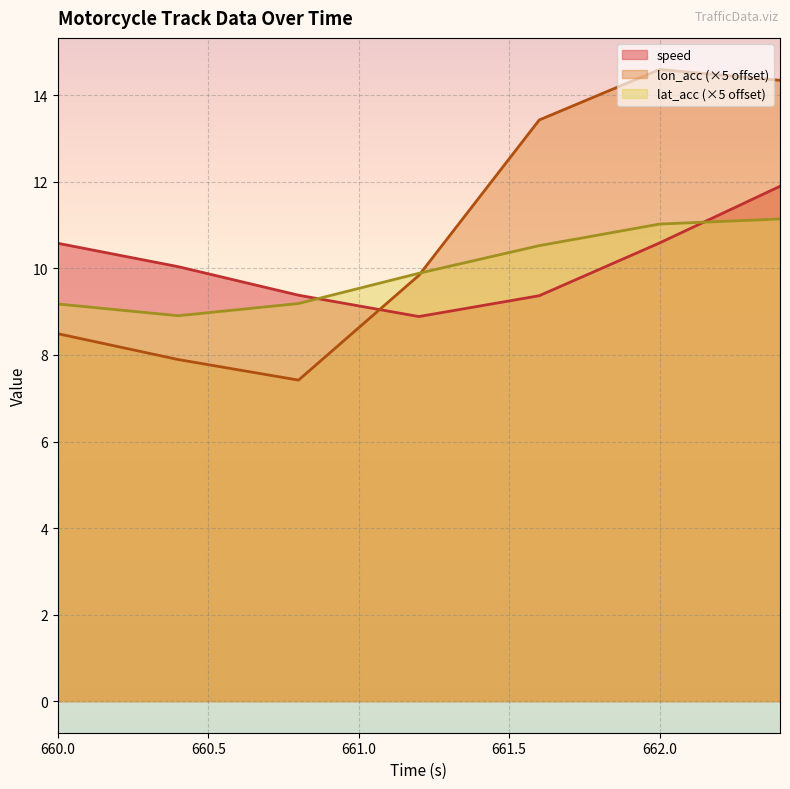

What is the lowest value of the speed series?

8.9